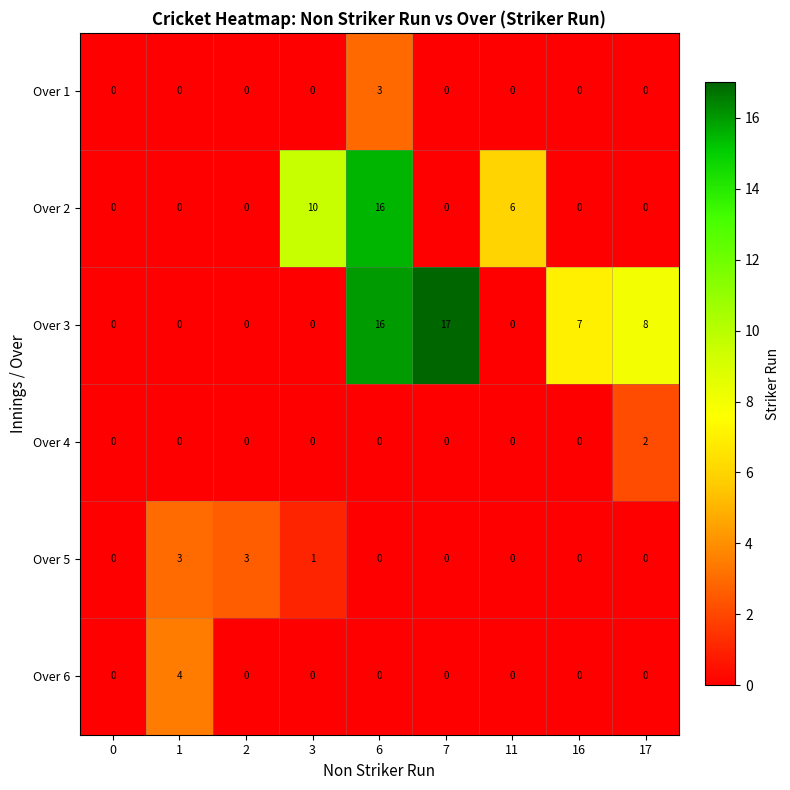

Where is Over 3 nearest to the value 8?

17